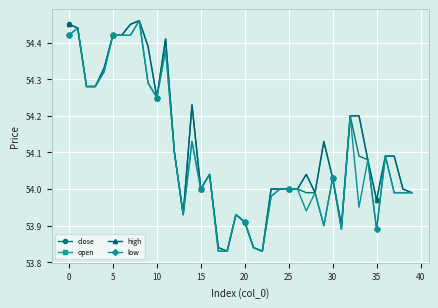

At how many categories does at least one series exceed 53?

40